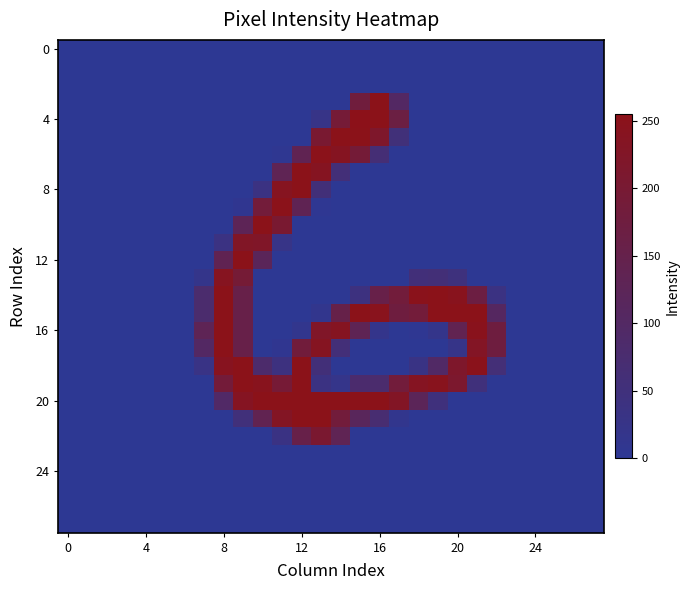

Count the number of data series in this chart.

28